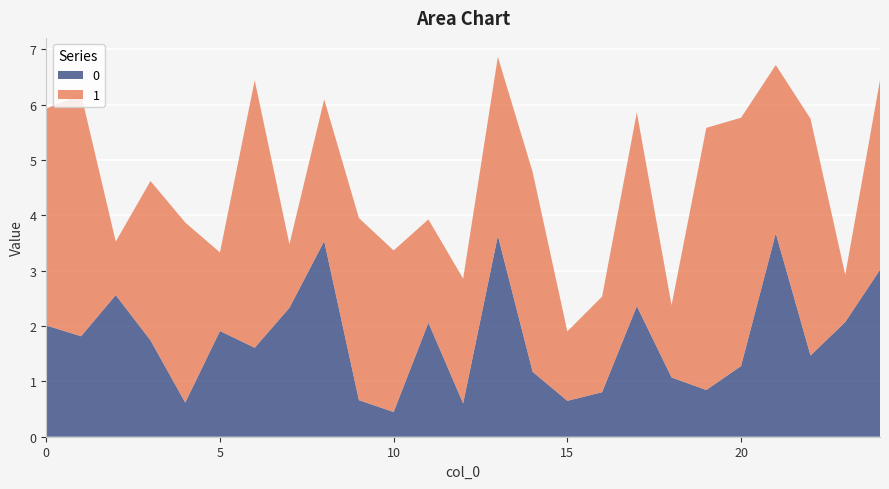

Reading right to left, extract all data points from this chart.

0: 3.0	2.1	1.5	3.7	1.3	0.8	1.1	2.4	0.8	0.6	1.2	3.6	0.6	2.1	0.4	0.7	3.5	2.3	1.6	1.9	0.6	1.7	2.6	1.8	2.0
1: 3.4	0.9	4.3	3.0	4.5	4.7	1.3	3.5	1.7	1.3	3.6	3.2	2.3	1.9	2.9	3.3	2.6	1.1	4.8	1.4	3.3	2.9	1.0	4.4	3.9